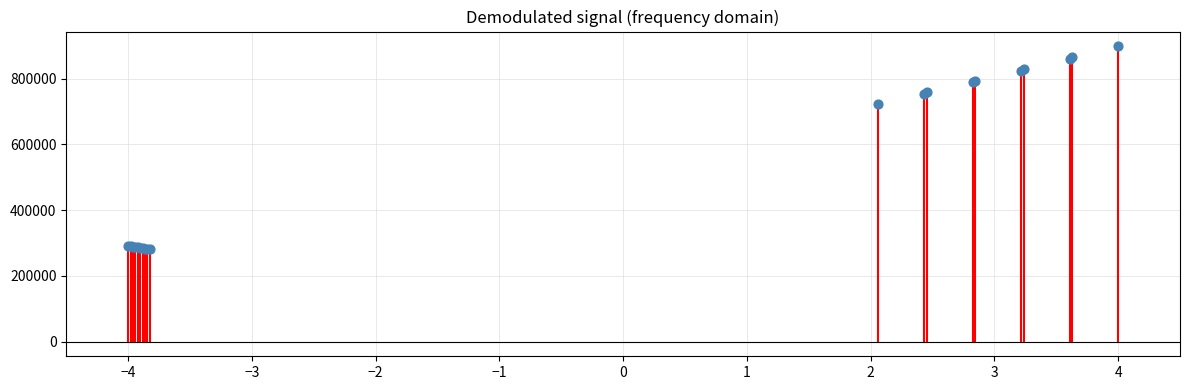

What Y value in the scatter plot is closest to 589802?

724201.0